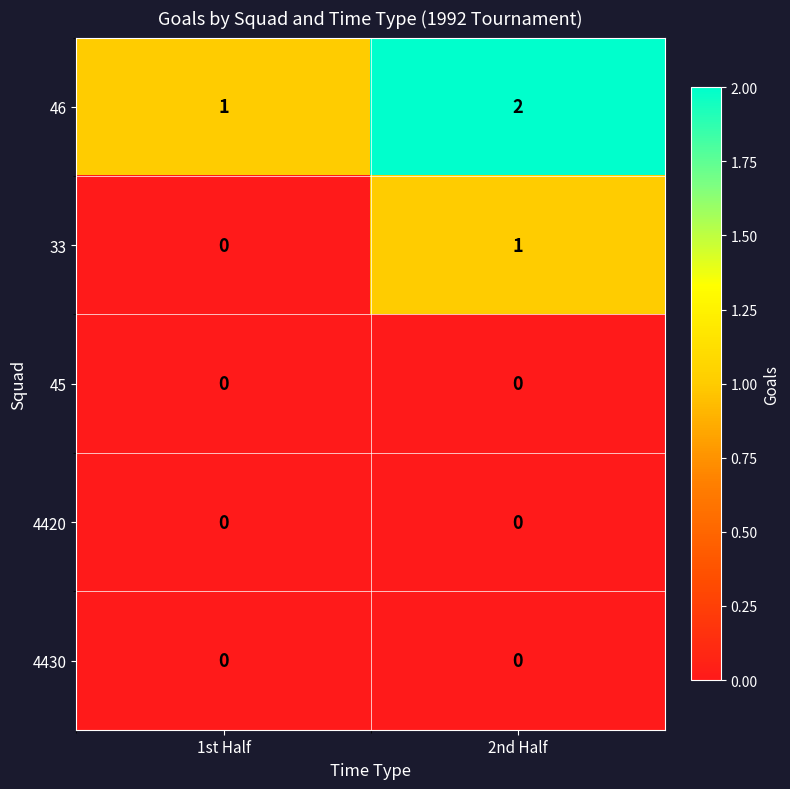

At which label does 46 reach its peak?

2nd Half